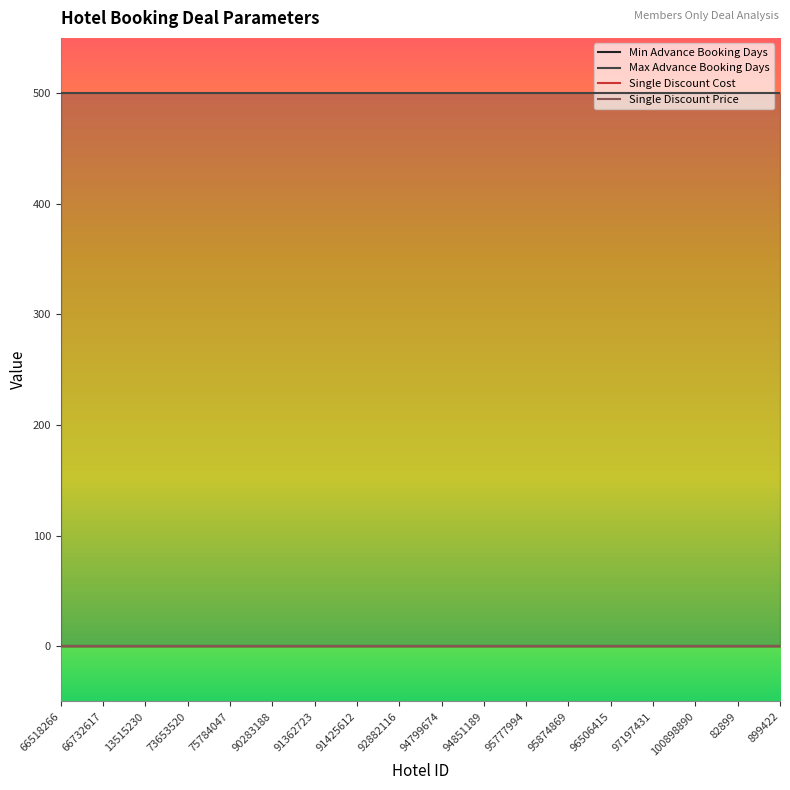

Rank the series at 94799674 from highest to lowest value.

Max Advance Booking Days, Single Discount Cost, Single Discount Price, Min Advance Booking Days